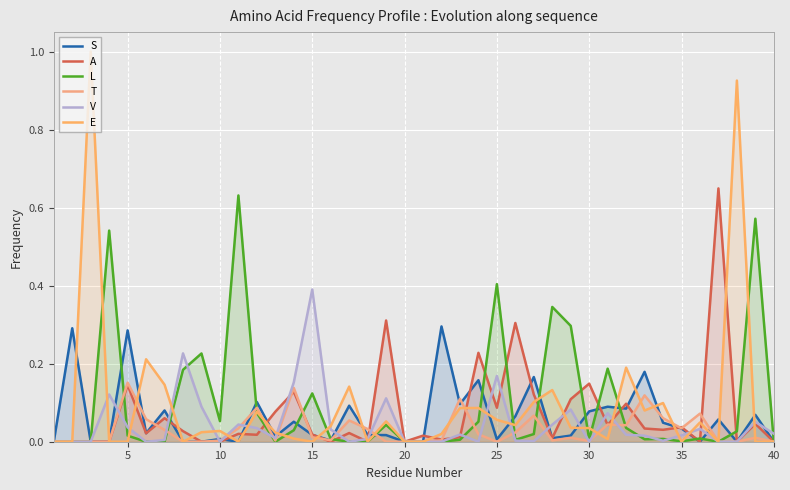

List the series in order of their peak value, highest first.

E, A, L, V, S, T